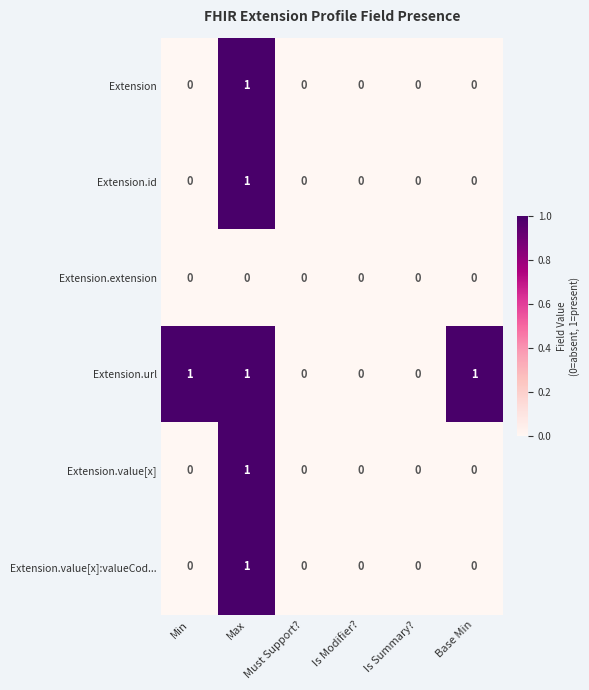

Count the Extension.value[x]:valueCod... values in the range 0 to 1.

6